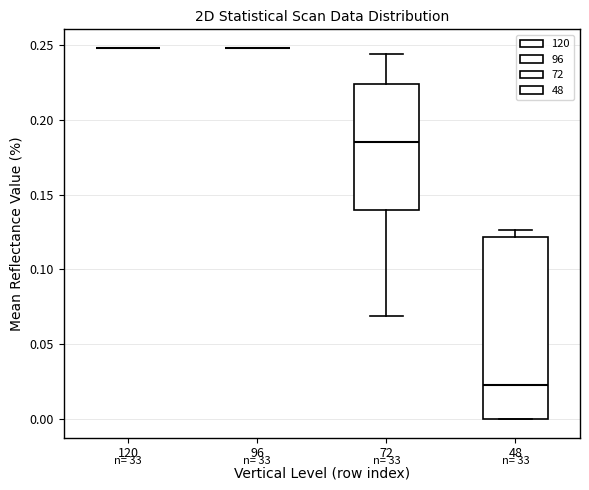

Reading left to right, read every box against the y-axis: the position of its median line, the range the box covers, and the ends of its whiskers. The values are not printed on the chart, so give them approximately, as read against the axis.

120: box collapsed to a line at 0.250, whiskers 0.250 to 0.250
96: box collapsed to a line at 0.250, whiskers 0.250 to 0.250
72: median 0.185, box 0.140 to 0.225, whiskers 0.070 to 0.245
48: median 0.025, box 0.000 to 0.120, whiskers 0.000 to 0.125